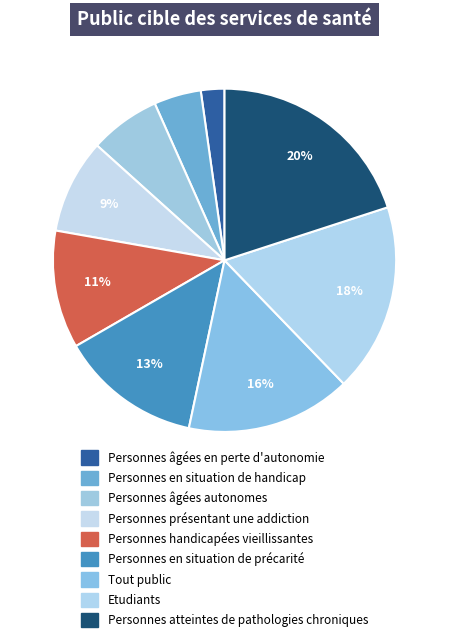

What percentage do Personnes handicapées vieillissantes and Personnes âgées en perte d'autonomie together represent?

13.3%